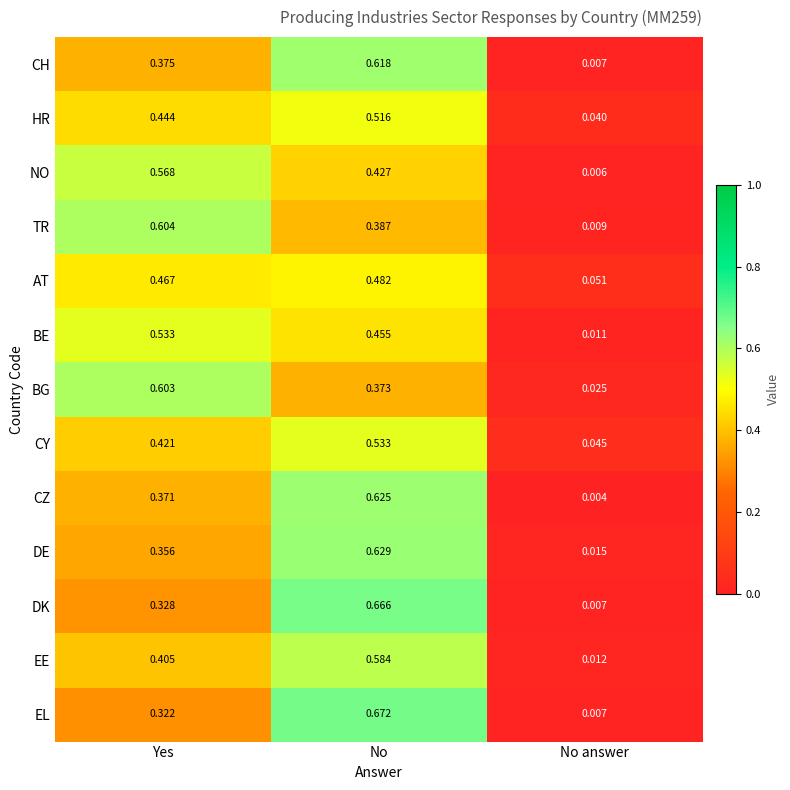

At which label is EL closest to 0?

No answer